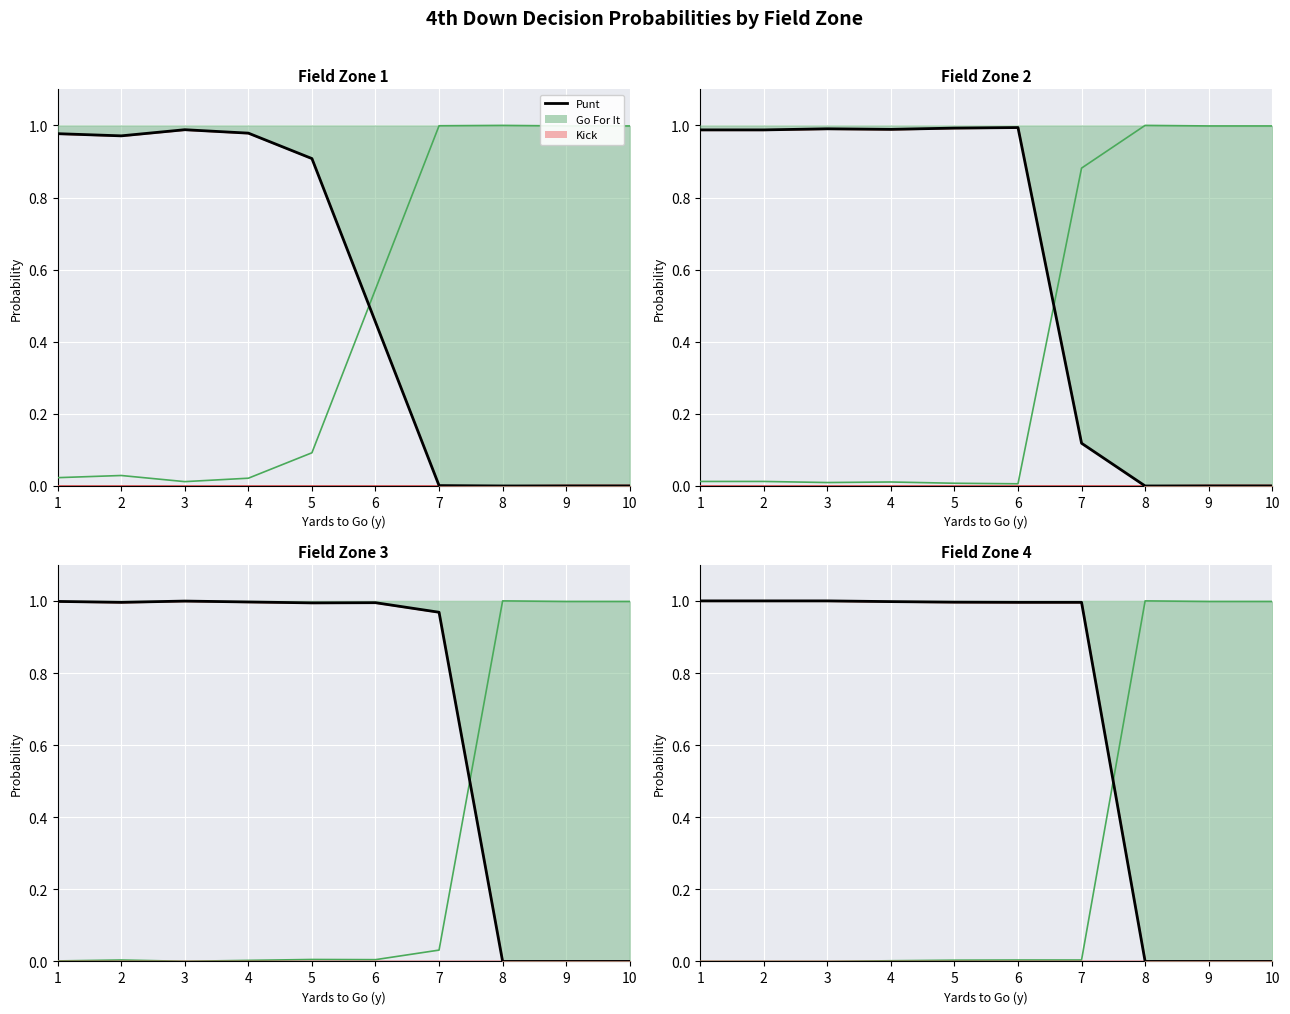

Which series has the widest spread of values?

Punt